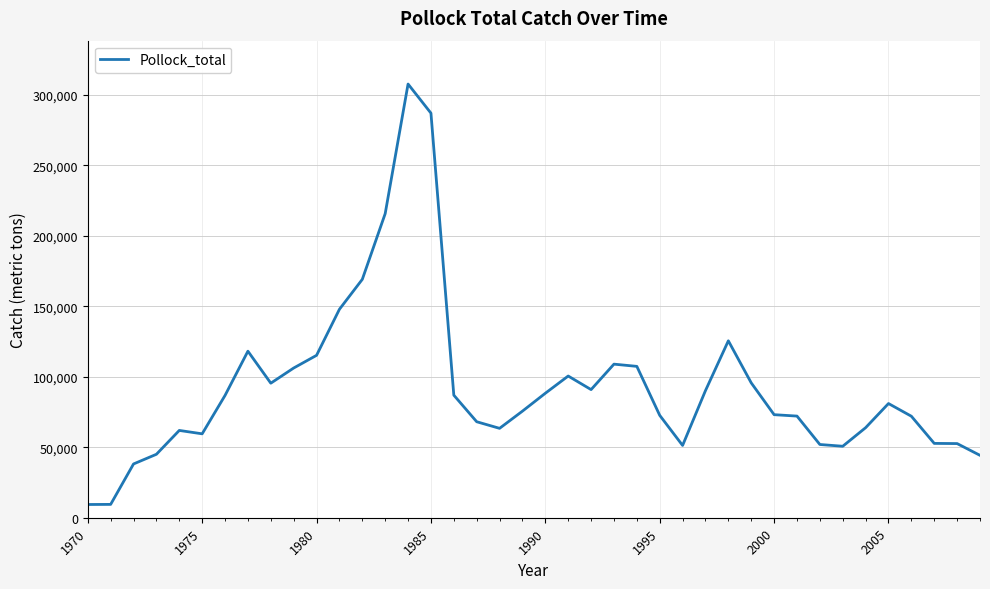

What is the difference between the maximum and minimum values?

298162